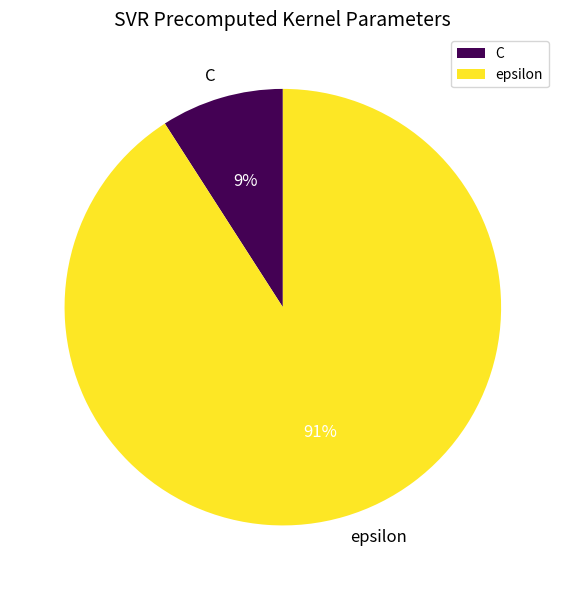

To the nearest percent, what is the difference between the largest and smallest slice percentages?

82%